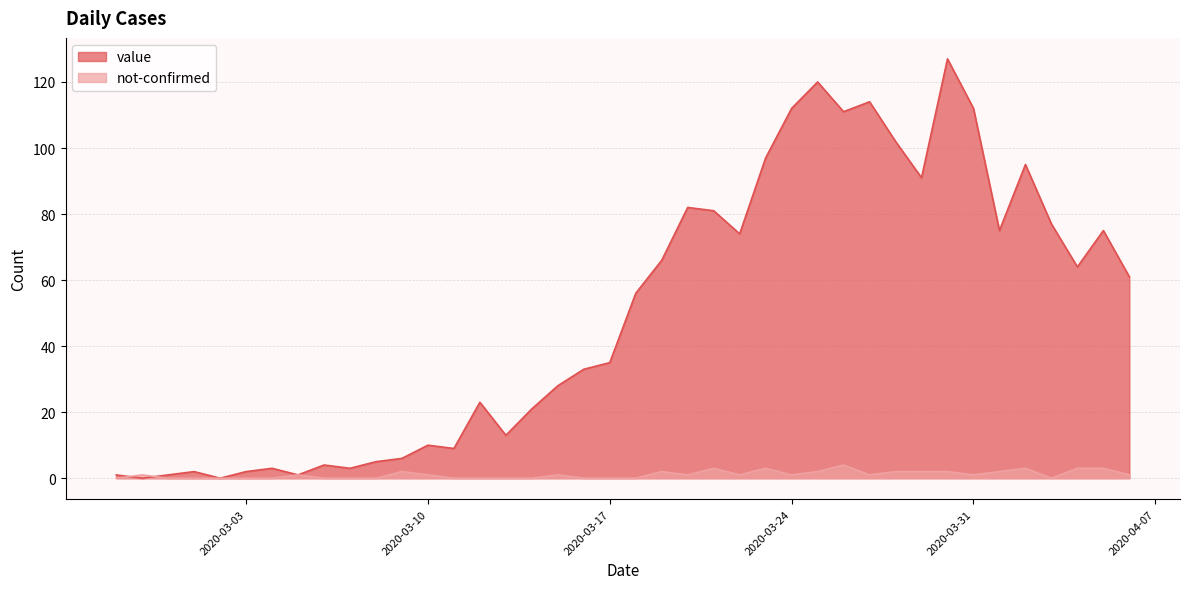

The not-confirmed series shows 0 at 2020-02-29. True or false?

True